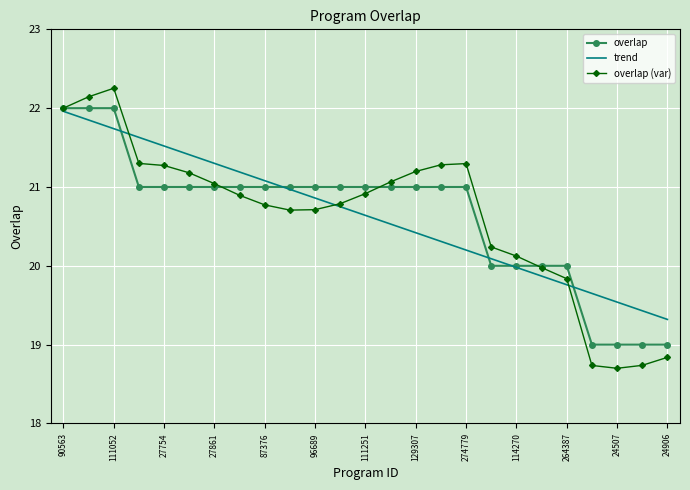

True or false: trend has more than 1 points higher than both neighbors.

False